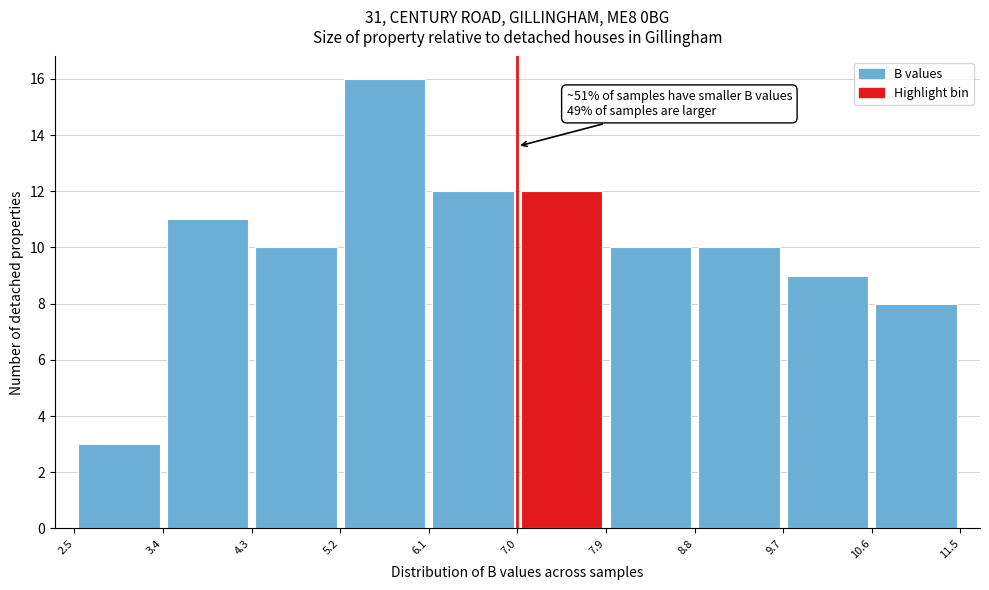

Which range on the x-axis has the tallest bar?

5.2 to 6.1